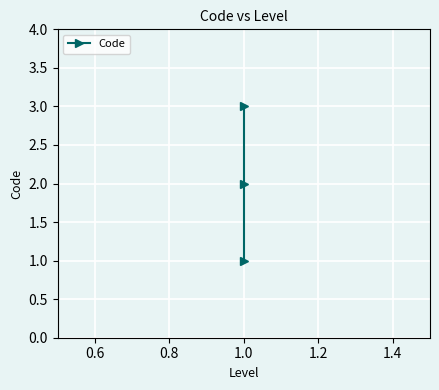

What is the smallest value displayed?

1